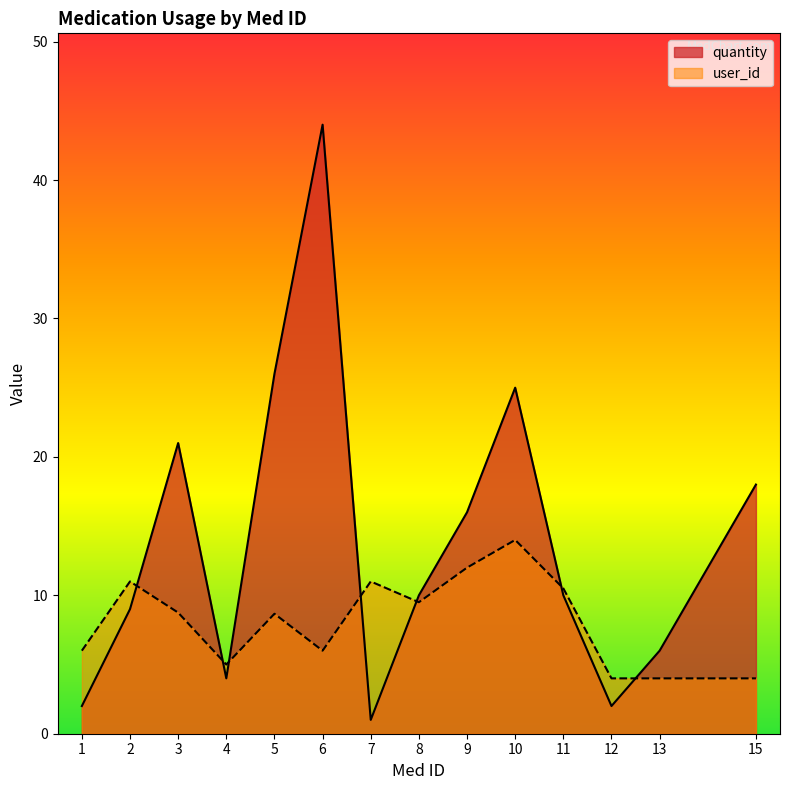

Does the chart have visible grid lines?

No